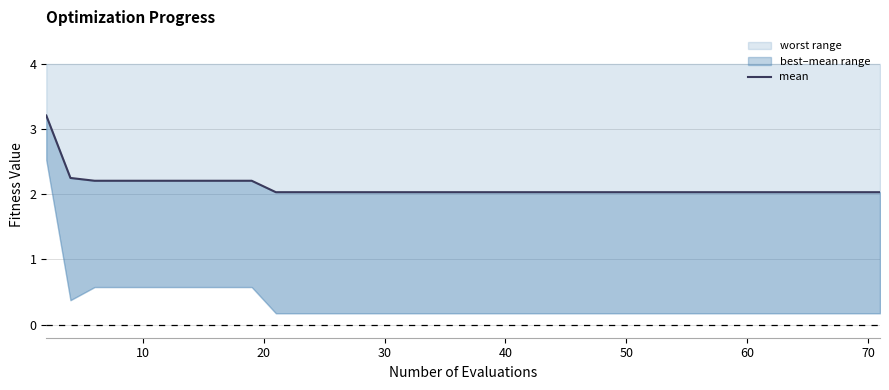

What is the maximum value shown in the chart?

3.2